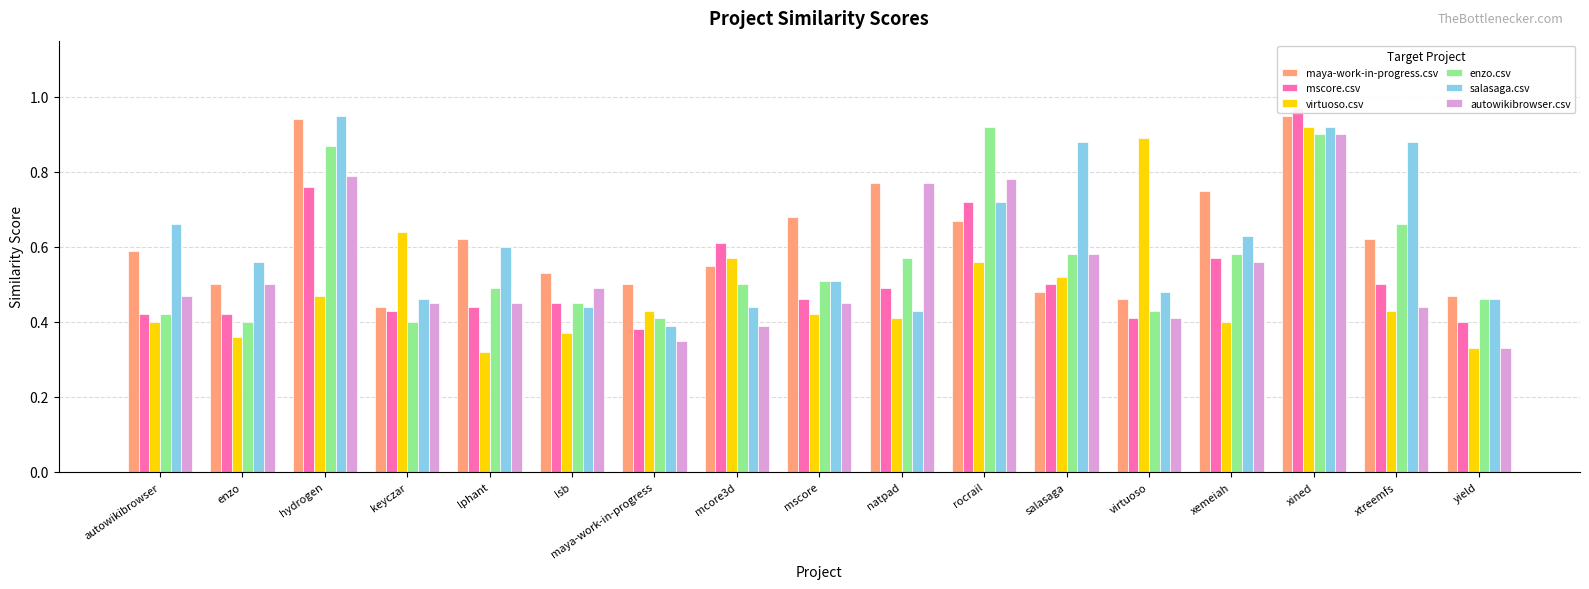

Which series has the largest range (max minus min)?

virtuoso.csv